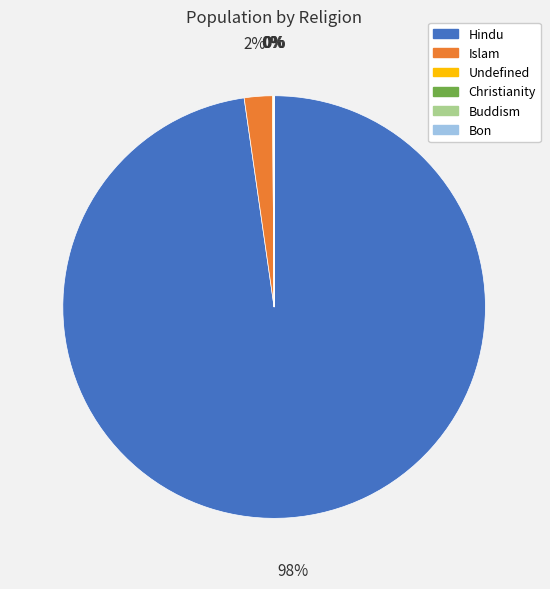

Which slice is the largest?

Hindu